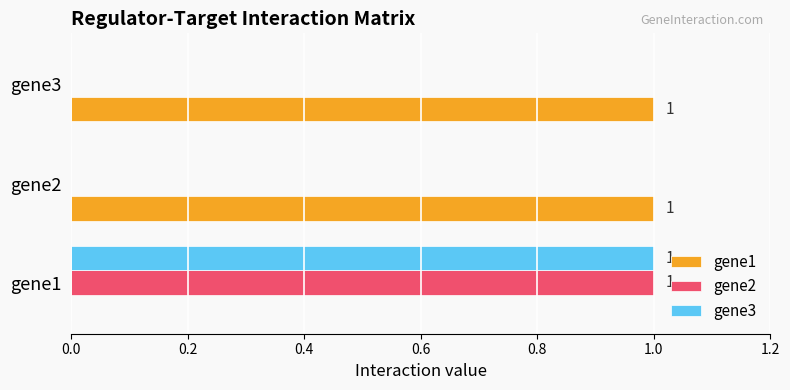

At which category is the sum across all series the highest?

gene1